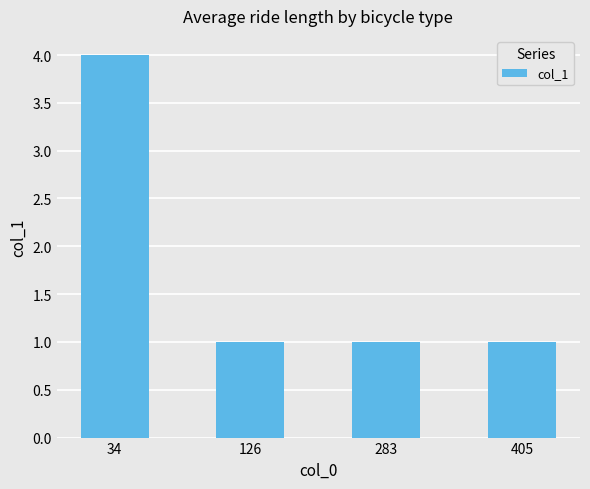

What is the value of the 3rd bar from the left?

1